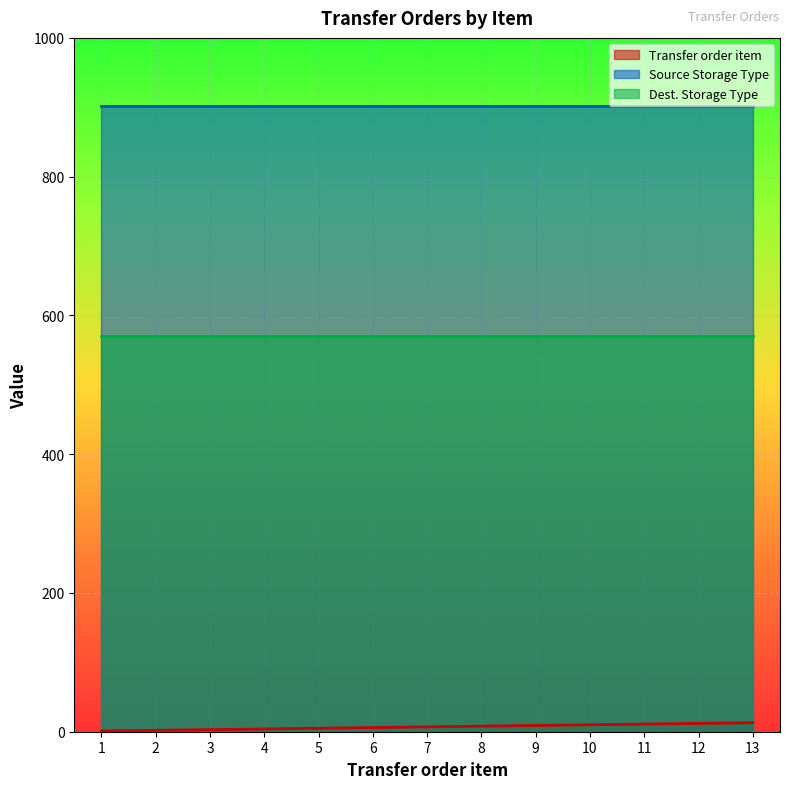

True or false: Dest. Storage Type has more than 0 points higher than both neighbors.

False